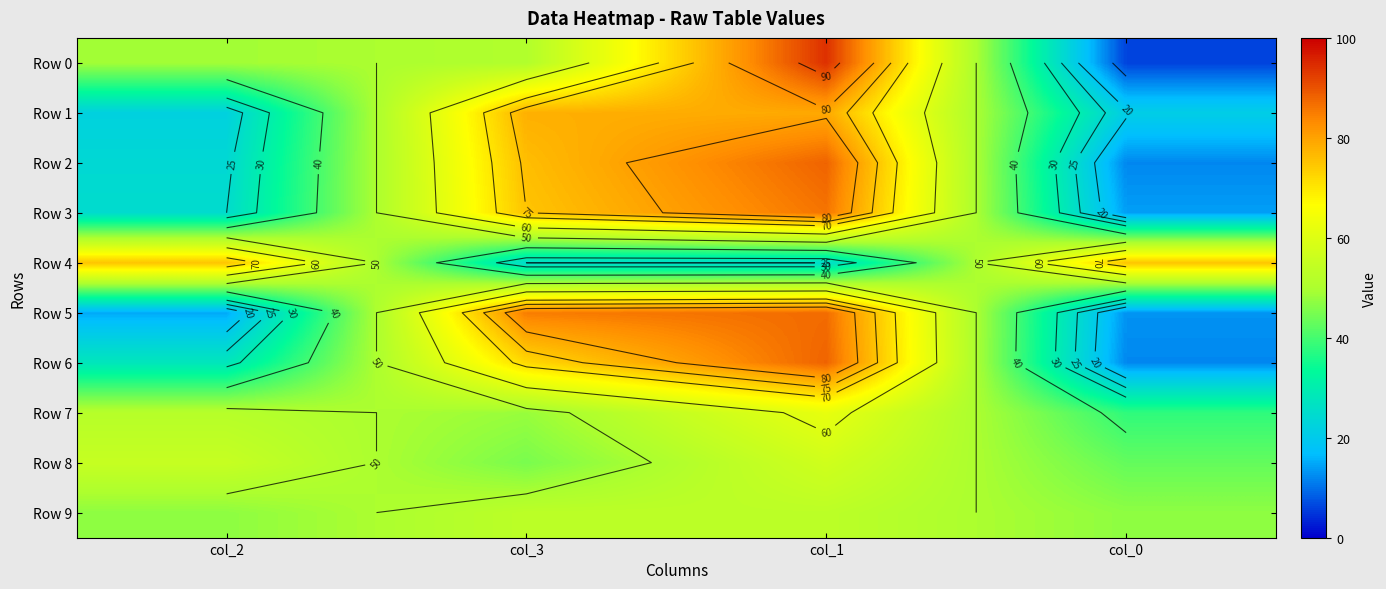

What is the difference between the highest and lowest values at col_3?

60